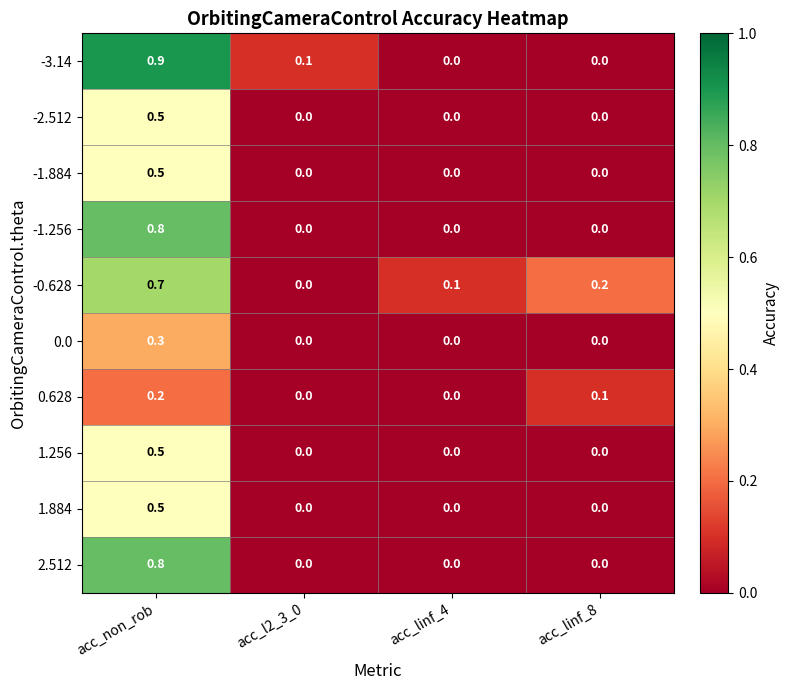

What is the sum of all -3.14 values?

1.0